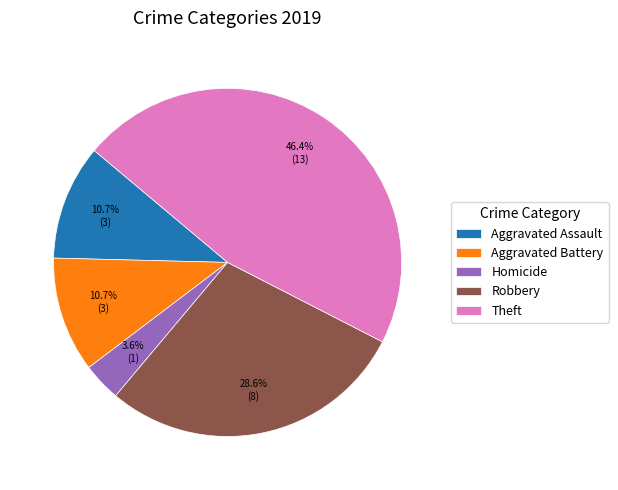

Which slice is the smallest?

Homicide